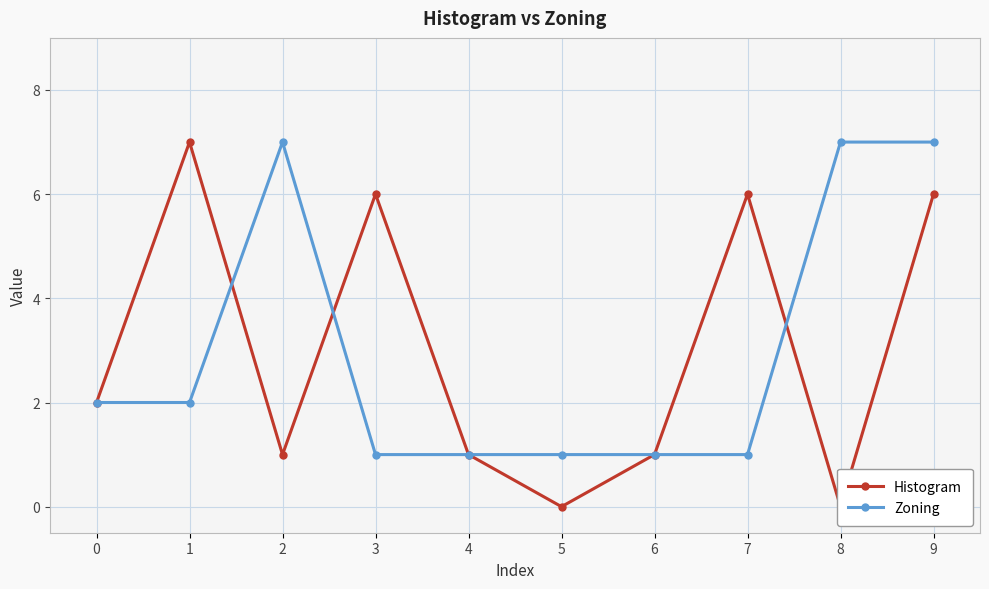

Reading left to right, transcribe all the data shown in this chart.

Histogram: 2	7	1	6	1	0	1	6	0	6
Zoning: 2	2	7	1	1	1	1	1	7	7